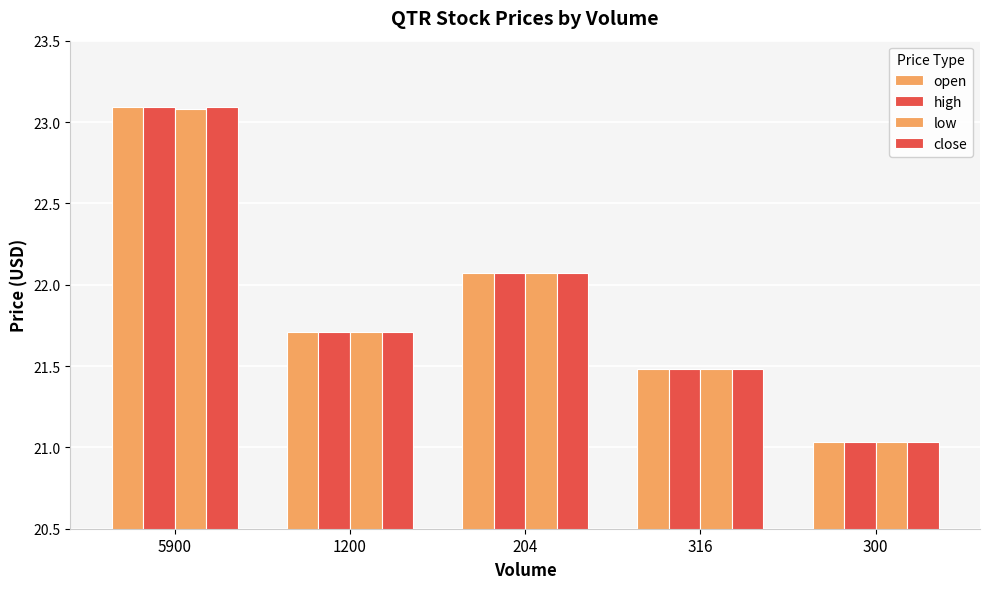

How many bars are there in total?

20